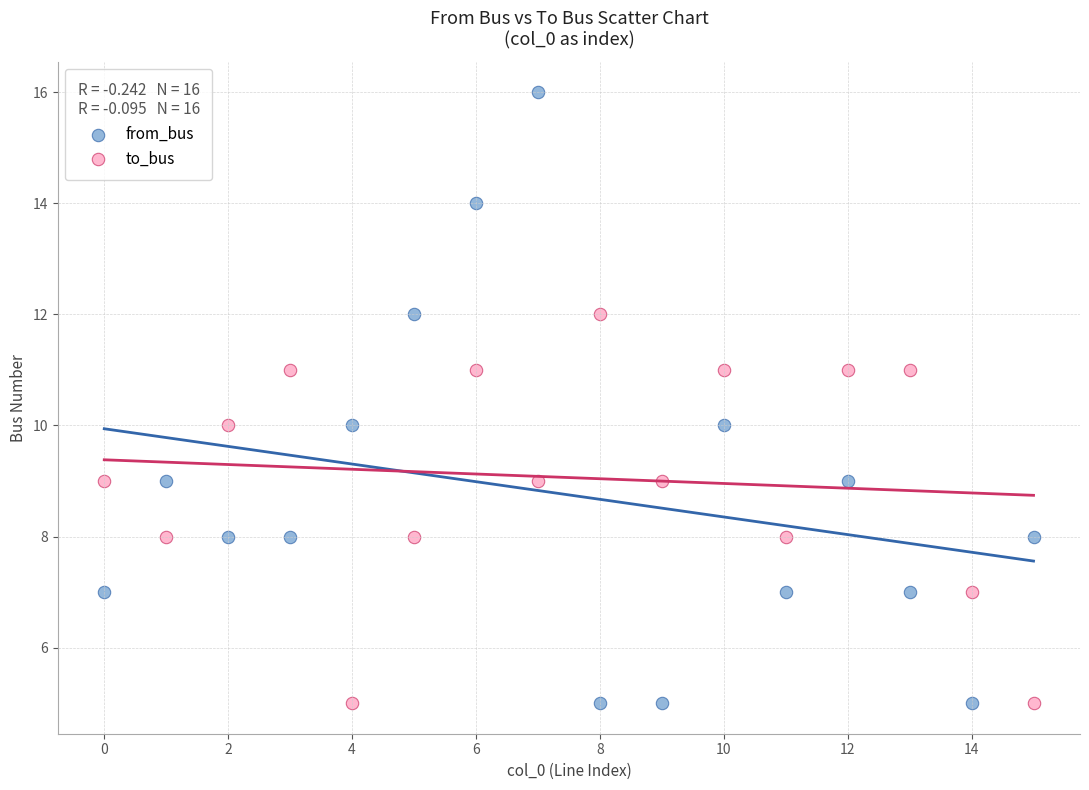

Across all data points, what is the range of Y values (max minus min)?

11